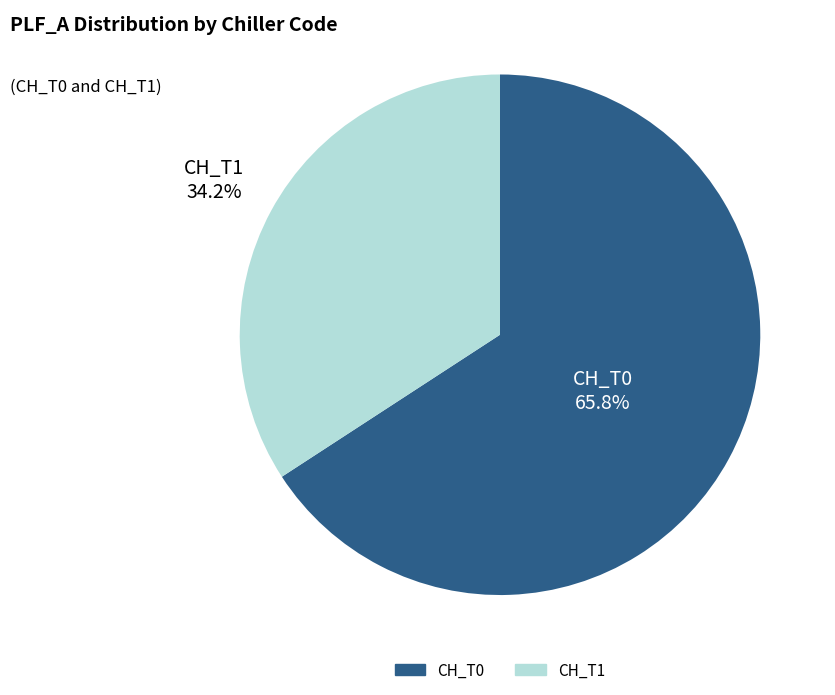

What is the largest slice in the pie chart?

CH_T0